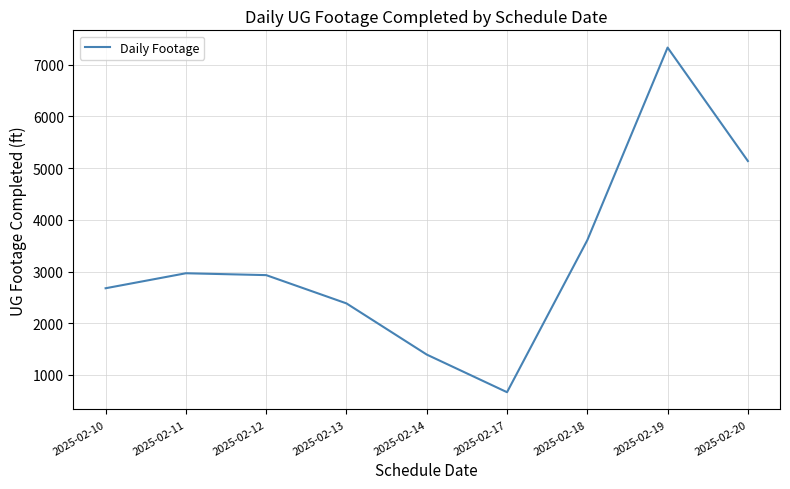

What is the difference between the second highest and minimum values?

4472